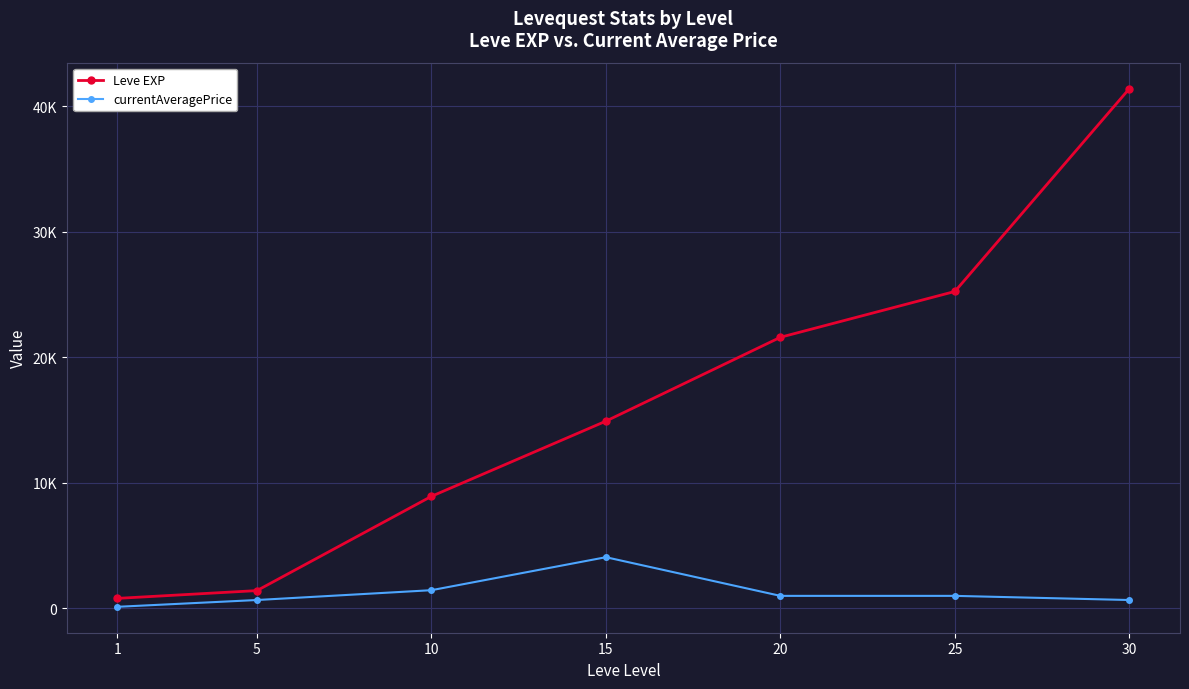

Reading right to left, what are all the values shown in this chart?

Leve EXP: 41410.0	25250.0	21600.0	14920.0	8930.0	1420.0	800.0
currentAveragePrice: 669.3	1000.0	1000.0	4080.0	1452.2	670.0	128.5